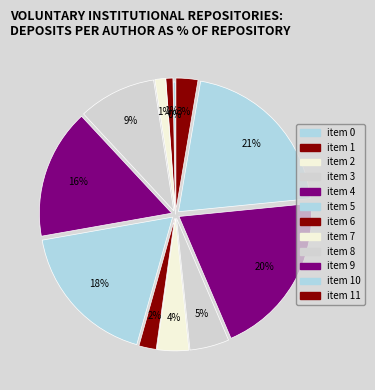

Is there any slice that represents more than half of the pie?

No